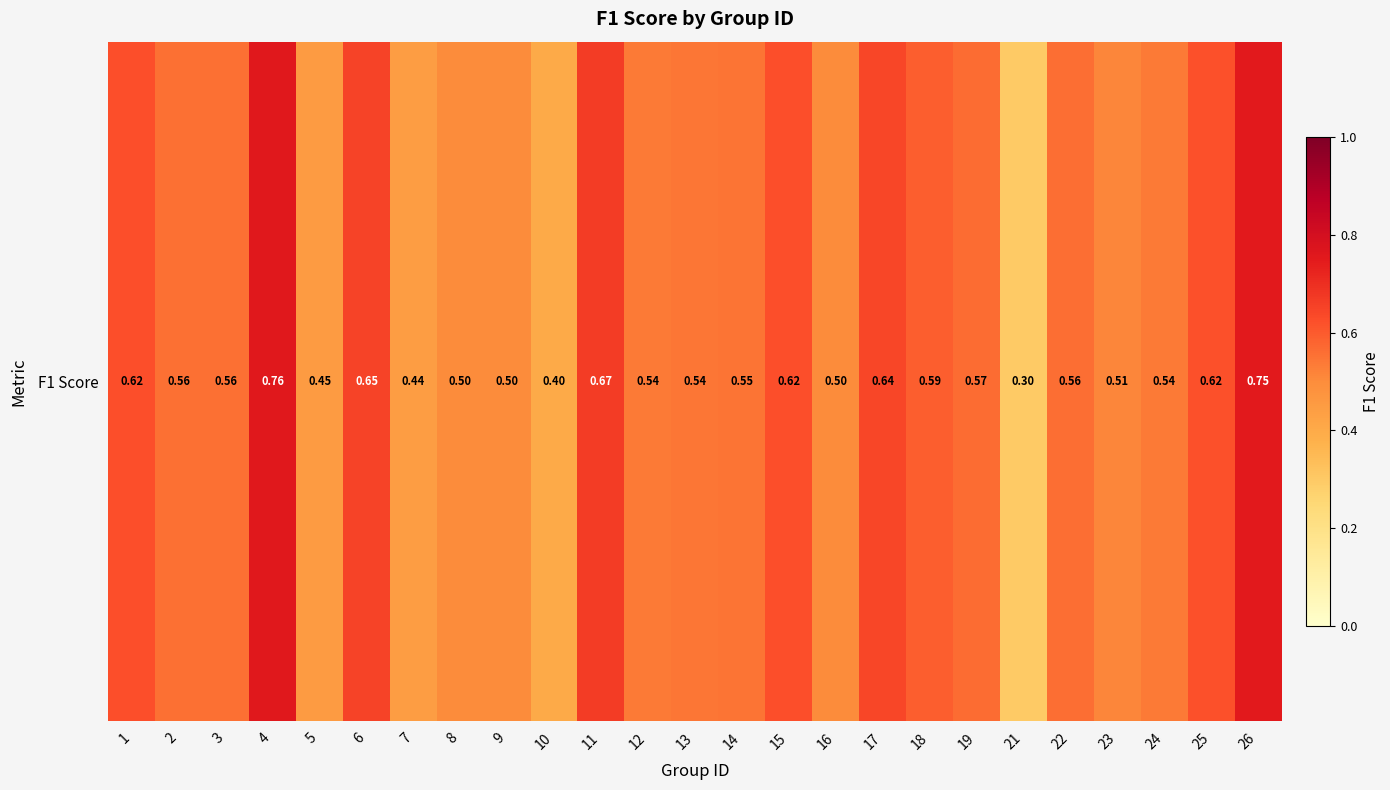

Reading left to right, transcribe all the data shown in this chart.

1=0.6	2=0.6	3=0.6	4=0.8	5=0.5	6=0.7	7=0.4	8=0.5	9=0.5	10=0.4	11=0.7	12=0.5	13=0.5	14=0.6	15=0.6	16=0.5	17=0.6	18=0.6	19=0.6	21=0.3	22=0.6	23=0.5	24=0.5	25=0.6	26=0.8